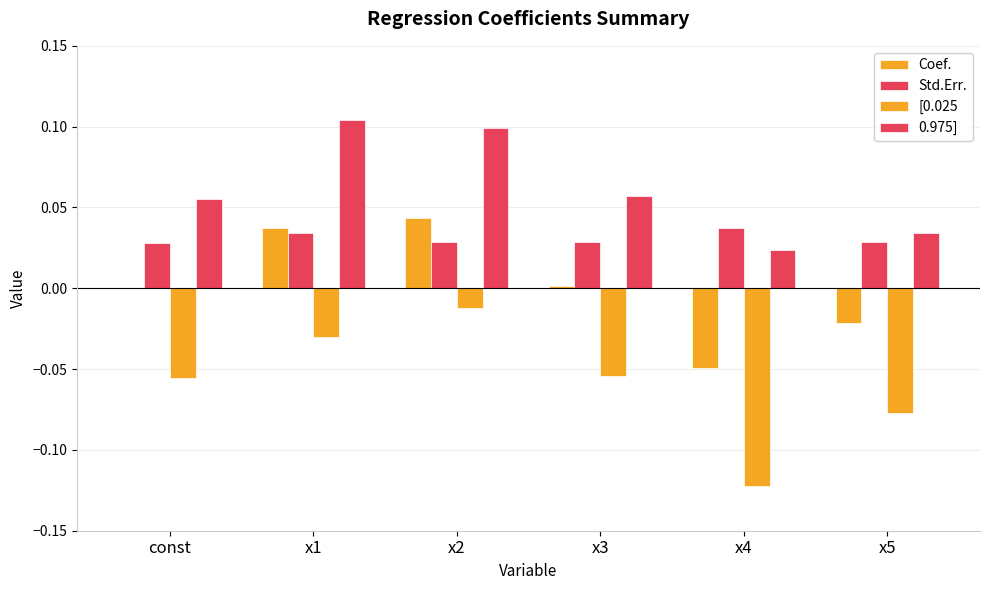

Are the bars grouped side by side (vs. stacked)?

Yes